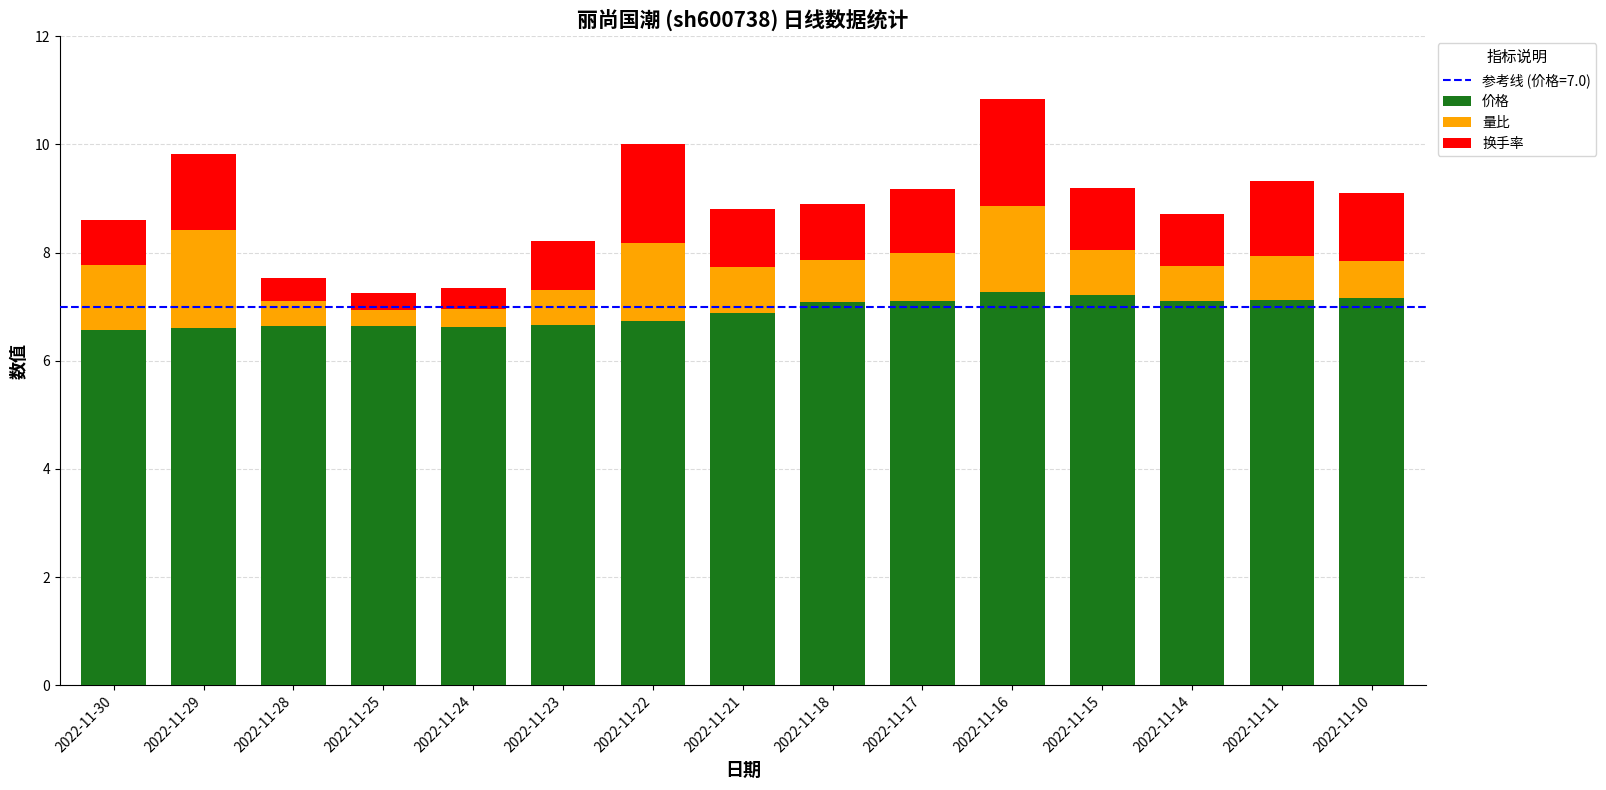

What is the lowest value of the 价格 series?

6.6